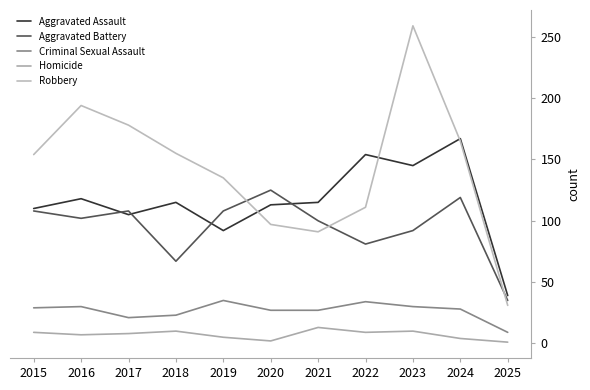

At which category does Robbery reach its first local peak?

2016